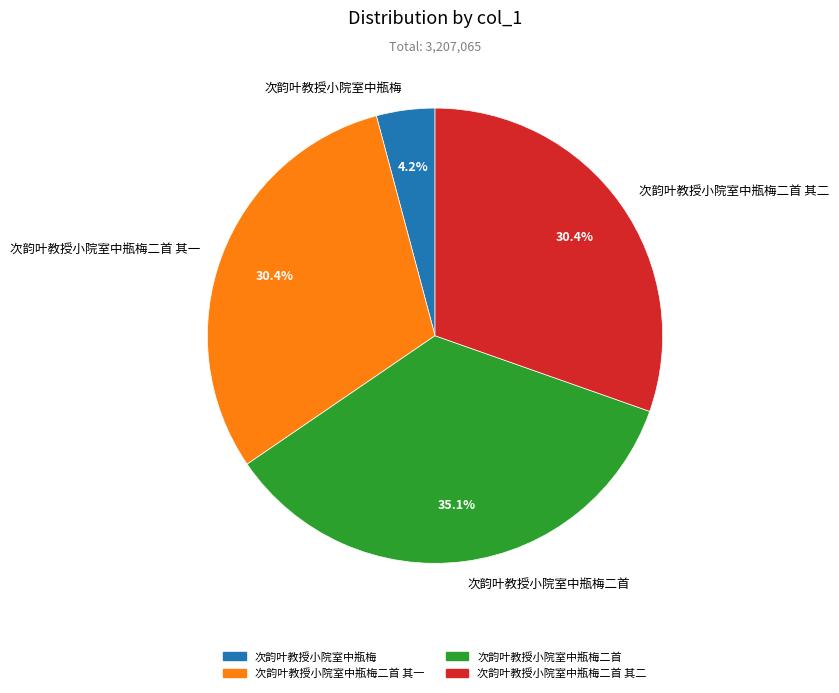

Between 次韵叶教授小院室中瓶梅二首 and 次韵叶教授小院室中瓶梅二首 其一, which is larger?

次韵叶教授小院室中瓶梅二首